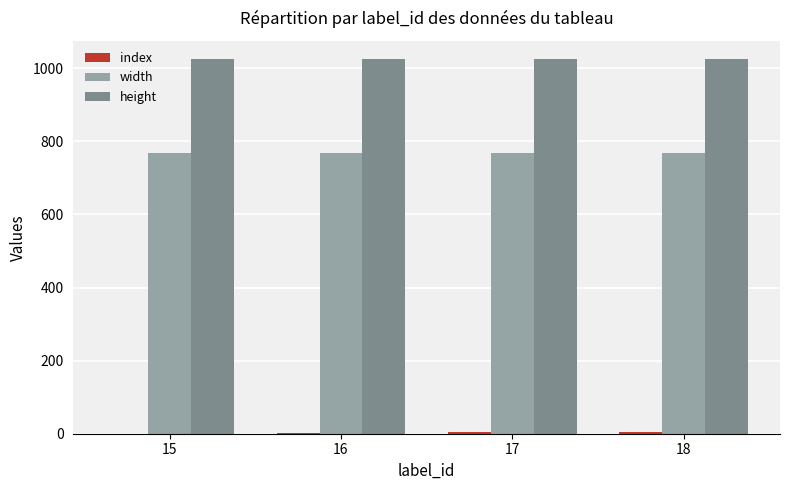

What is the greatest value displayed?

1024.0